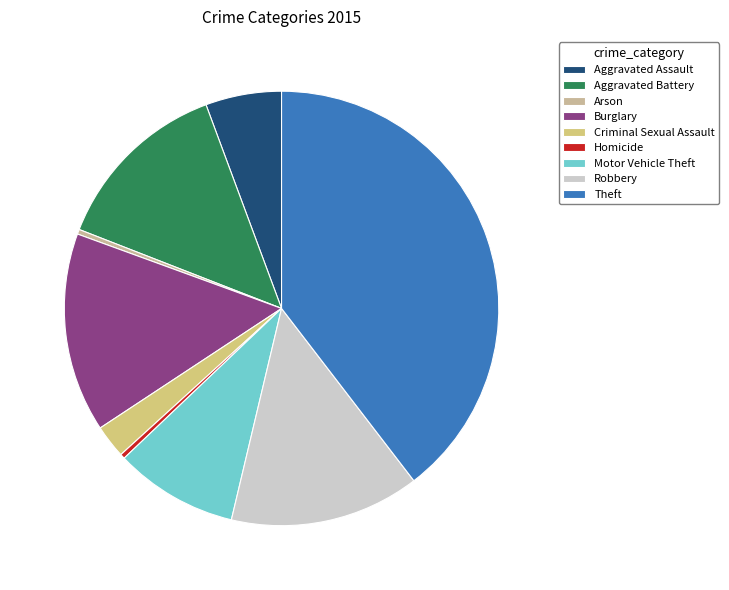

To the nearest percent, what percentage of the pie is Motor Vehicle Theft?

9%